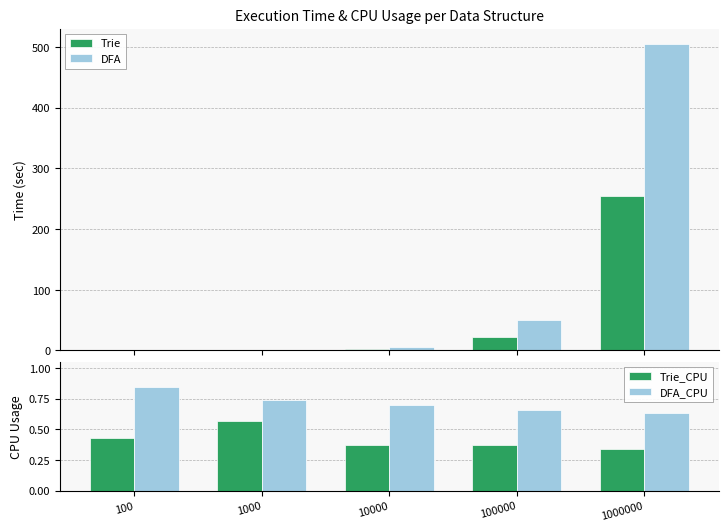

Which category has the lowest value across all series?

100